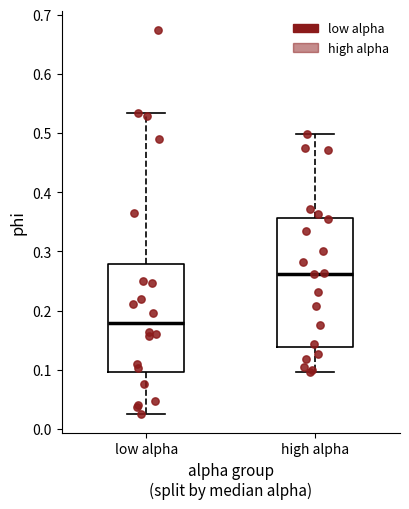

Where is the upper edge of the box for low alpha on the y-axis? The values are not printed on the chart, so give them approximately, as read against the axis.

0.28